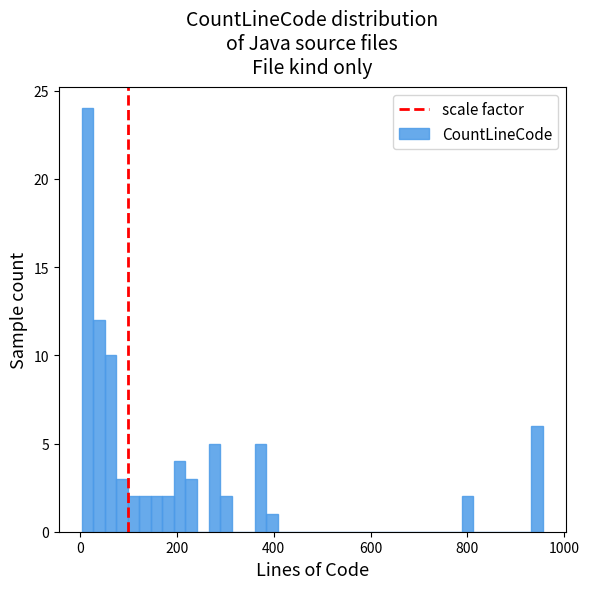

Read against the x-axis, roughly where is the centre of the tallest bar?

20